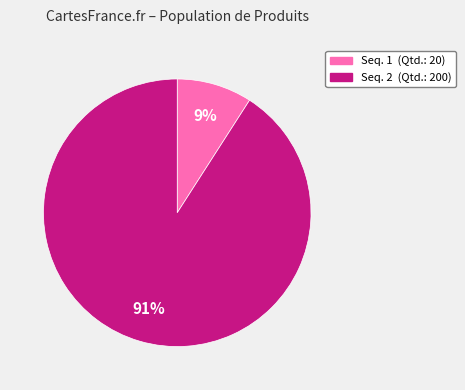

Which category accounts for the majority?

Seq. 2 (Qtd.: 200)